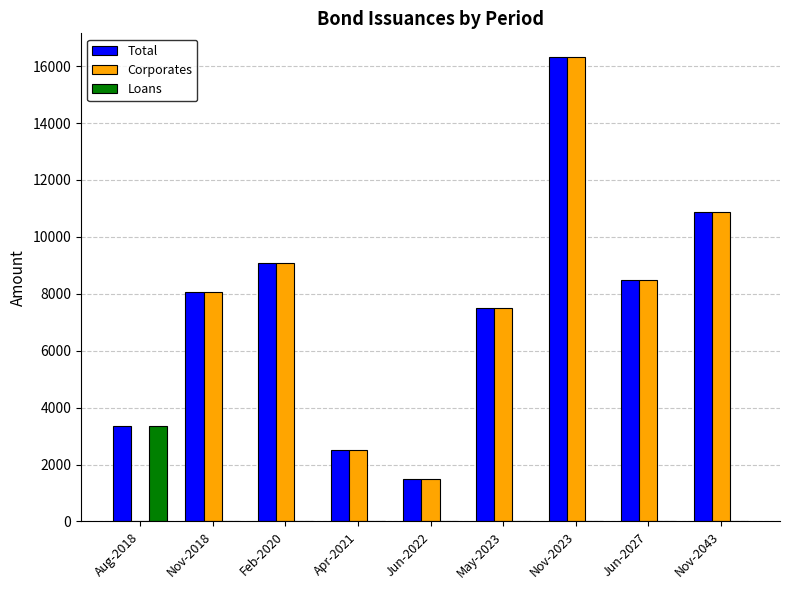

At which category is the sum across all series the highest?

Nov-2023